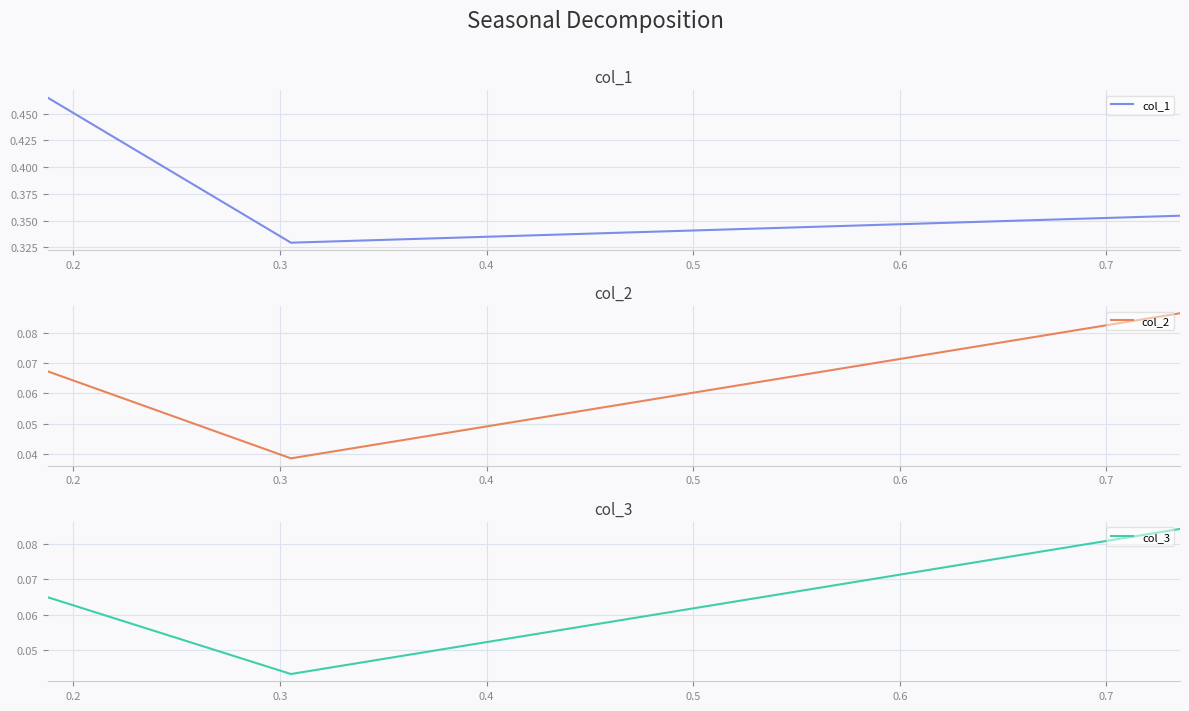

What is the sum of all col_1 values?

1.1